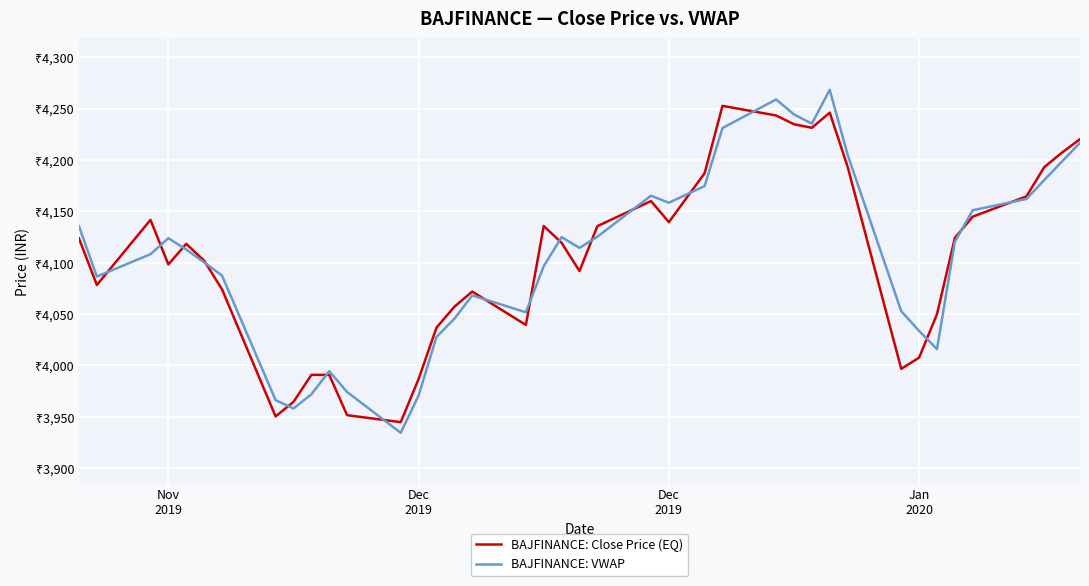

In BAJFINANCE: Close Price (EQ), how many points are lower than both neighbors (excluding endpoints)?

9